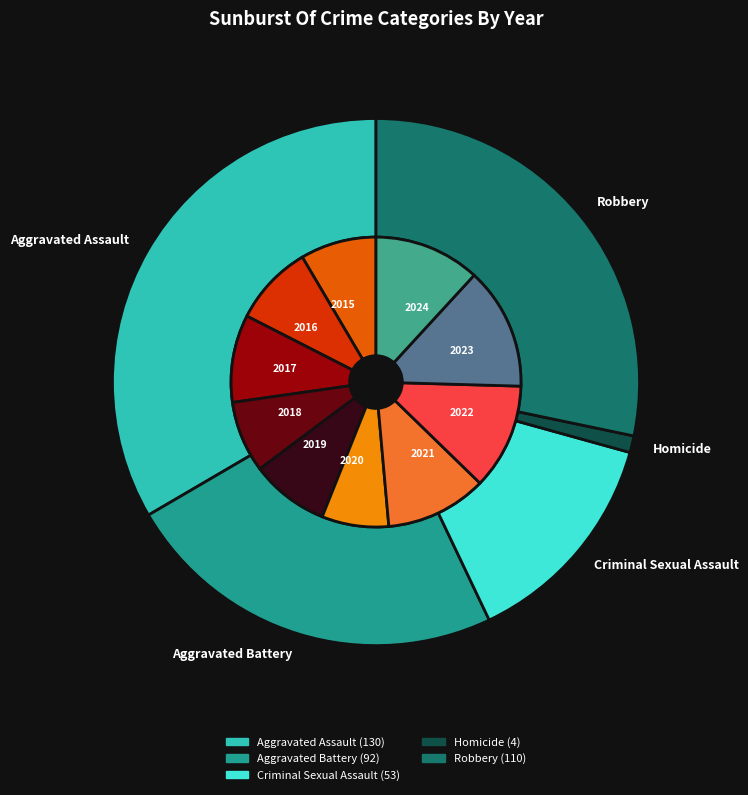

How many segments does this pie chart have?

10